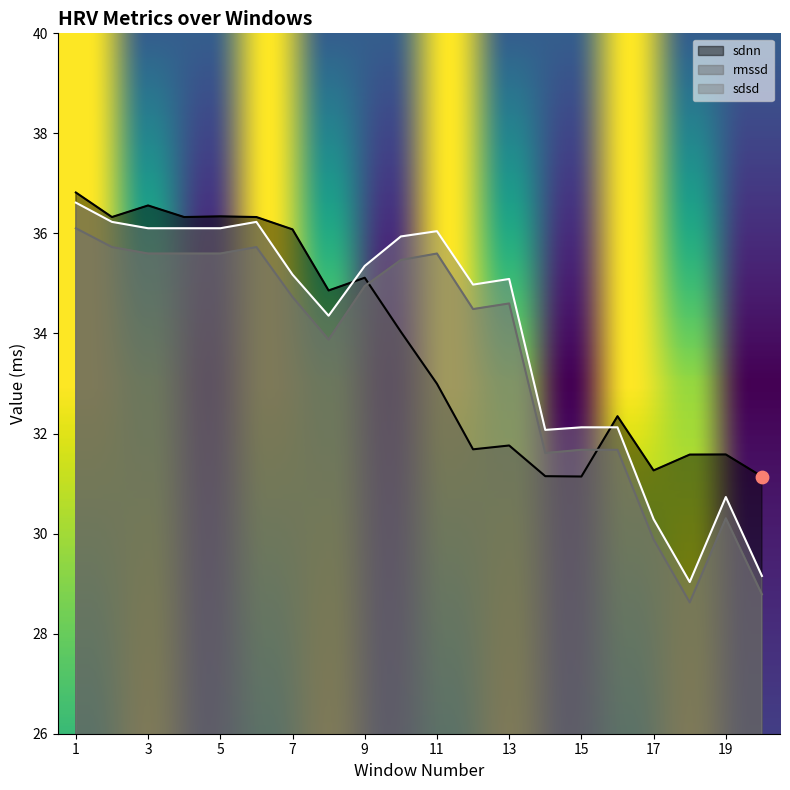

Which series reaches the minimum Y coordinate?

rmssd